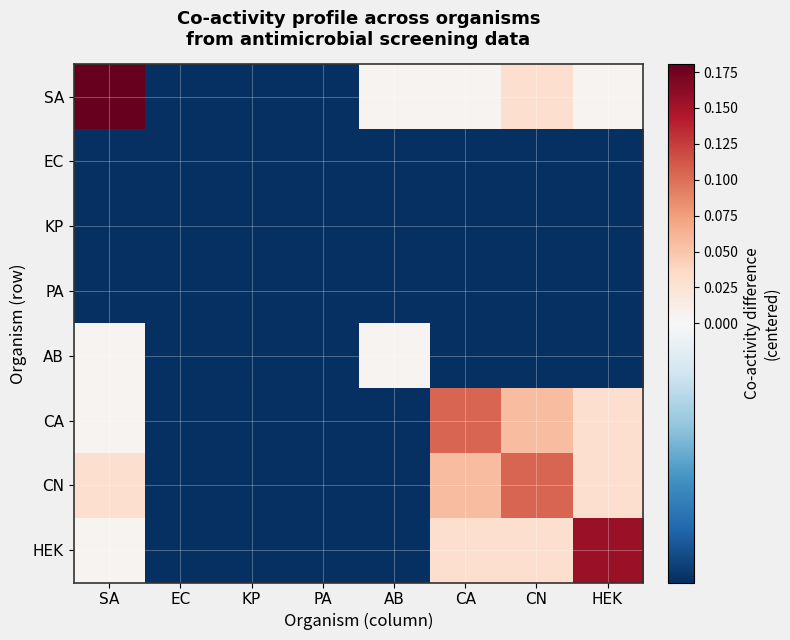

Which label corresponds to the smallest value in the chart?

EC